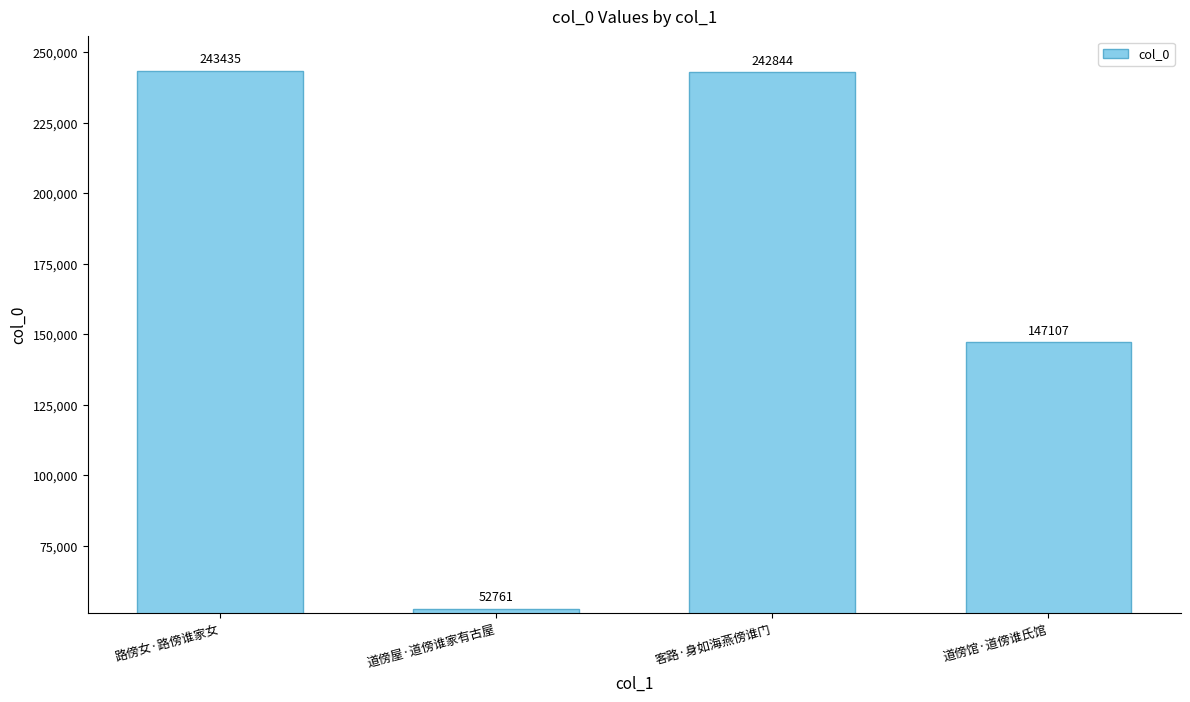

Approximately how many times larger is the value at 客路·身如海燕傍谁门 compared to 道傍屋·道傍谁家有古屋?

4.6